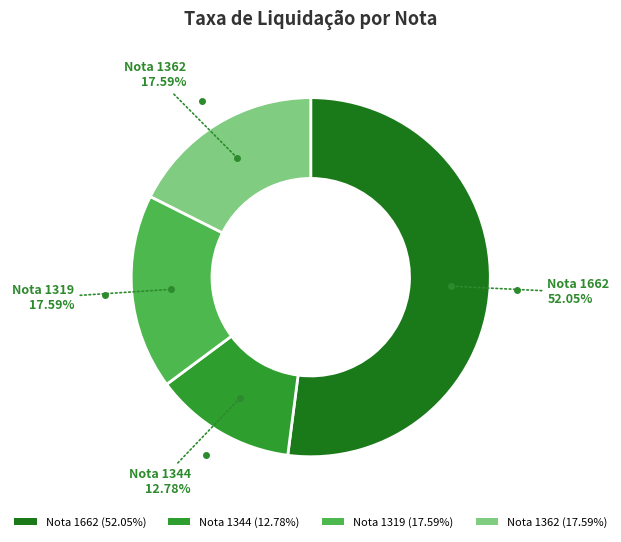

Count the number of slices in the pie.

4